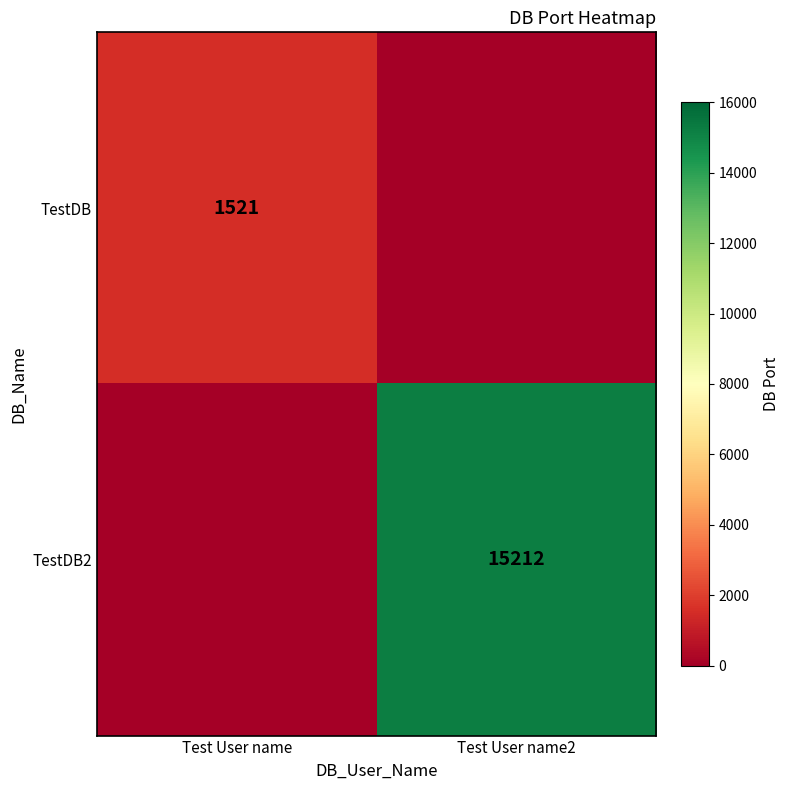

The value of TestDB2 at Test User name2 is 21012. True or false?

False